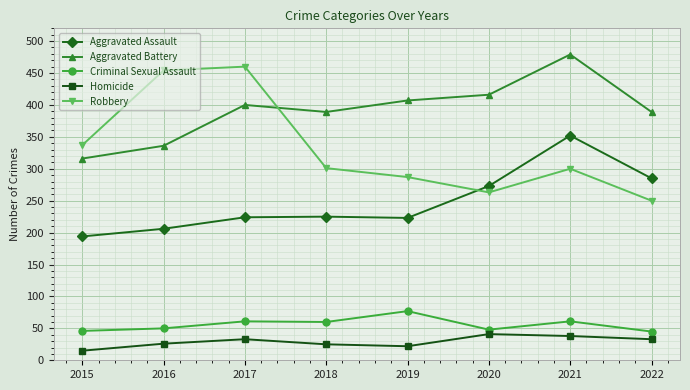

Which series has the largest total across all categories?

Aggravated Battery